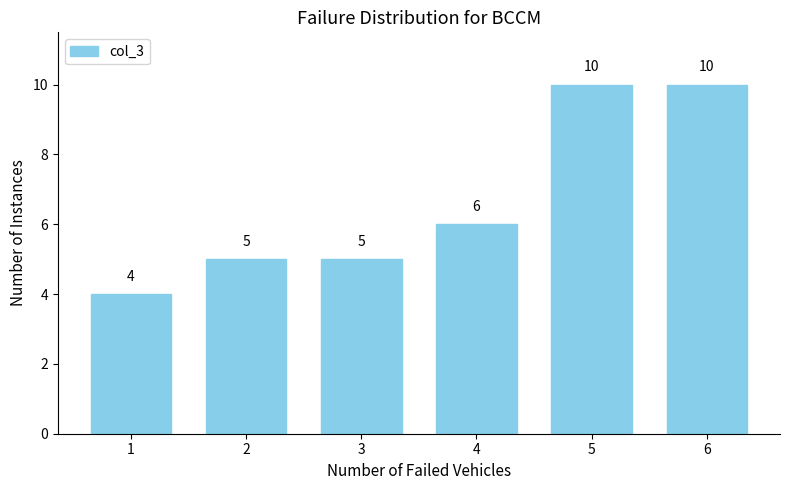

Reading right to left, list all the values displayed in this chart.

10	10	6	5	5	4